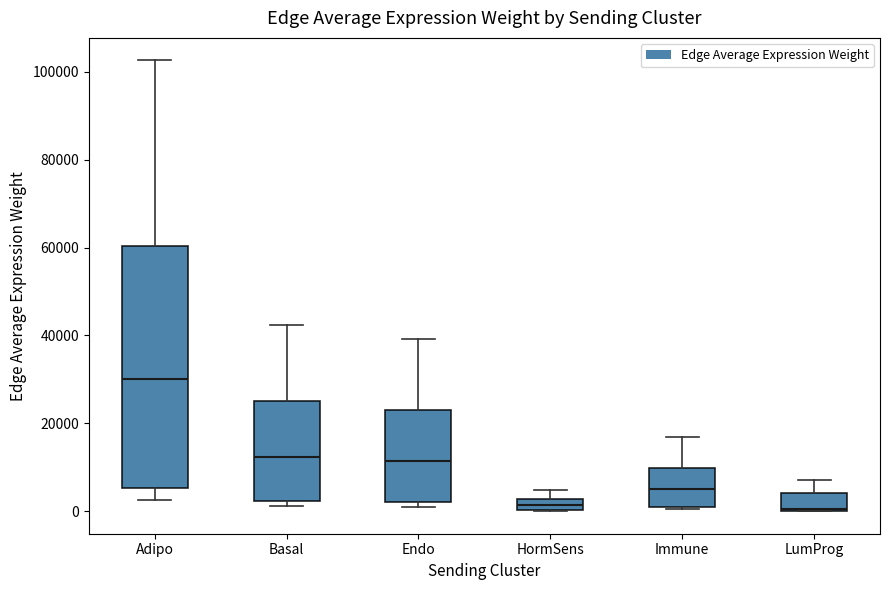

Comparing the boxes themselves (not the whiskers), which one is the tallest?

Adipo